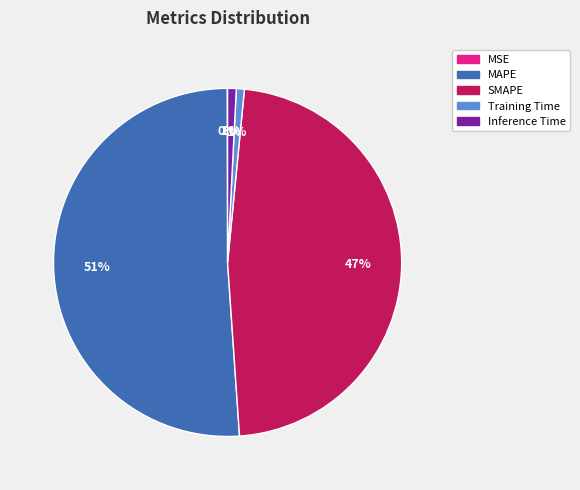

Is the sum of SMAPE and MAPE greater than half?

Yes